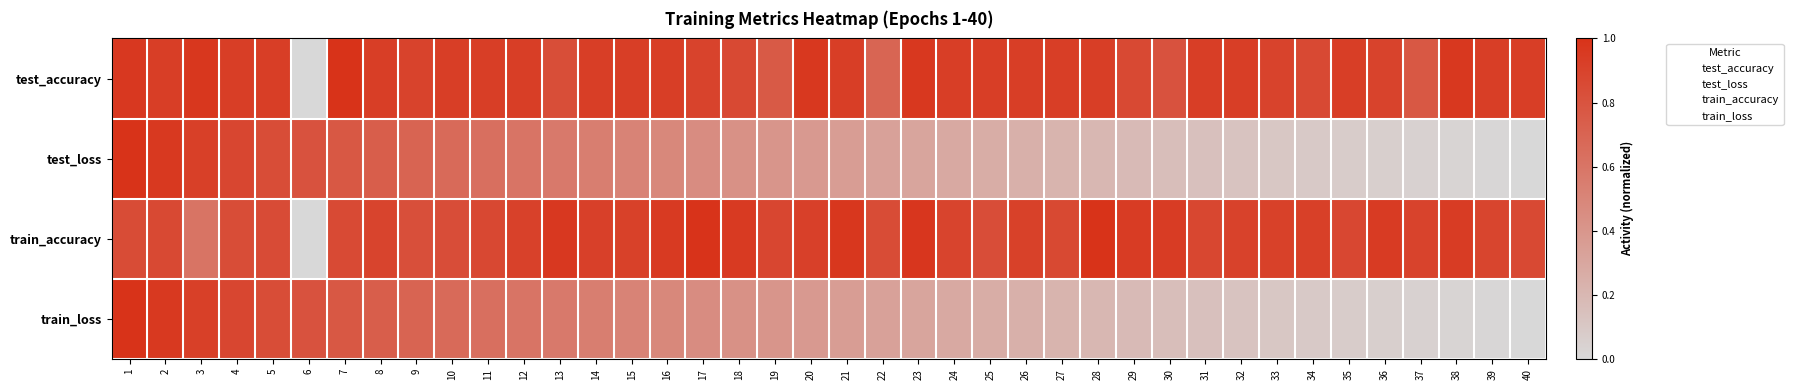

Reading left to right, extract all data points from this chart.

test_accuracy: 1=1.0	2=0.9	3=1.0	4=0.9	5=0.9	6=0.0	7=1.0	8=0.9	9=0.9	10=0.9	11=0.9	12=0.9	13=0.8	14=0.9	15=0.9	16=0.9	17=0.9	18=0.9	19=0.8	20=1.0	21=0.9	22=0.7	23=1.0	24=0.9	25=0.9	26=0.9	27=0.9	28=0.9	29=0.9	30=0.8	31=0.9	32=0.9	33=0.9	34=0.9	35=0.9	36=0.9	37=0.8	38=1.0	39=0.9	40=0.9
test_loss: 1=1.0	2=1.0	3=0.9	4=0.9	5=0.8	6=0.8	7=0.8	8=0.7	9=0.7	10=0.7	11=0.6	12=0.6	13=0.6	14=0.5	15=0.5	16=0.5	17=0.5	18=0.4	19=0.4	20=0.4	21=0.4	22=0.3	23=0.3	24=0.3	25=0.3	26=0.2	27=0.2	28=0.2	29=0.2	30=0.2	31=0.1	32=0.1	33=0.1	34=0.1	35=0.1	36=0.1	37=0.0	38=0.0	39=0.0	40=0.0
train_accuracy: 1=0.8	2=0.9	3=0.6	4=0.8	5=0.9	6=0.0	7=0.9	8=0.9	9=0.8	10=0.8	11=0.9	12=0.9	13=1.0	14=0.9	15=0.9	16=0.9	17=1.0	18=1.0	19=0.9	20=0.9	21=1.0	22=0.8	23=1.0	24=0.9	25=0.8	26=0.9	27=0.9	28=1.0	29=0.9	30=0.9	31=0.9	32=0.9	33=0.9	34=0.9	35=0.9	36=0.9	37=0.9	38=0.9	39=0.9	40=0.9
train_loss: 1=1.0	2=1.0	3=0.9	4=0.9	5=0.8	6=0.8	7=0.8	8=0.7	9=0.7	10=0.7	11=0.6	12=0.6	13=0.6	14=0.5	15=0.5	16=0.5	17=0.5	18=0.4	19=0.4	20=0.4	21=0.4	22=0.3	23=0.3	24=0.3	25=0.3	26=0.2	27=0.2	28=0.2	29=0.2	30=0.2	31=0.1	32=0.1	33=0.1	34=0.1	35=0.1	36=0.1	37=0.0	38=0.0	39=0.0	40=0.0